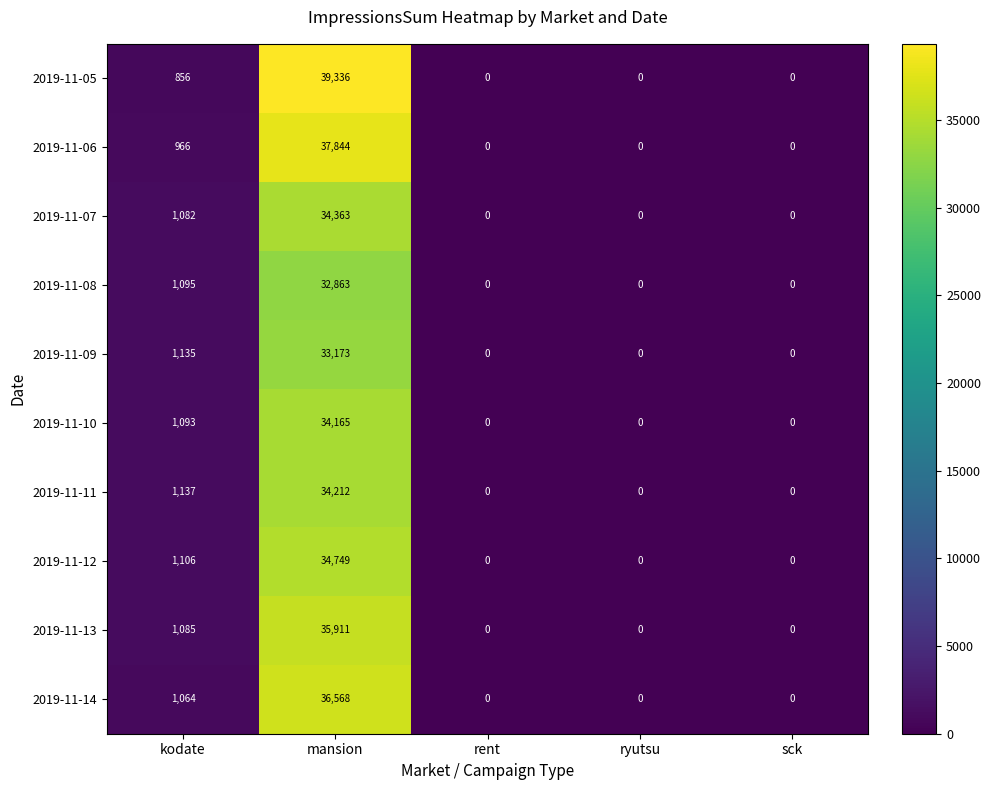

The 2019-11-10 series shows 60669 at mansion. True or false?

False